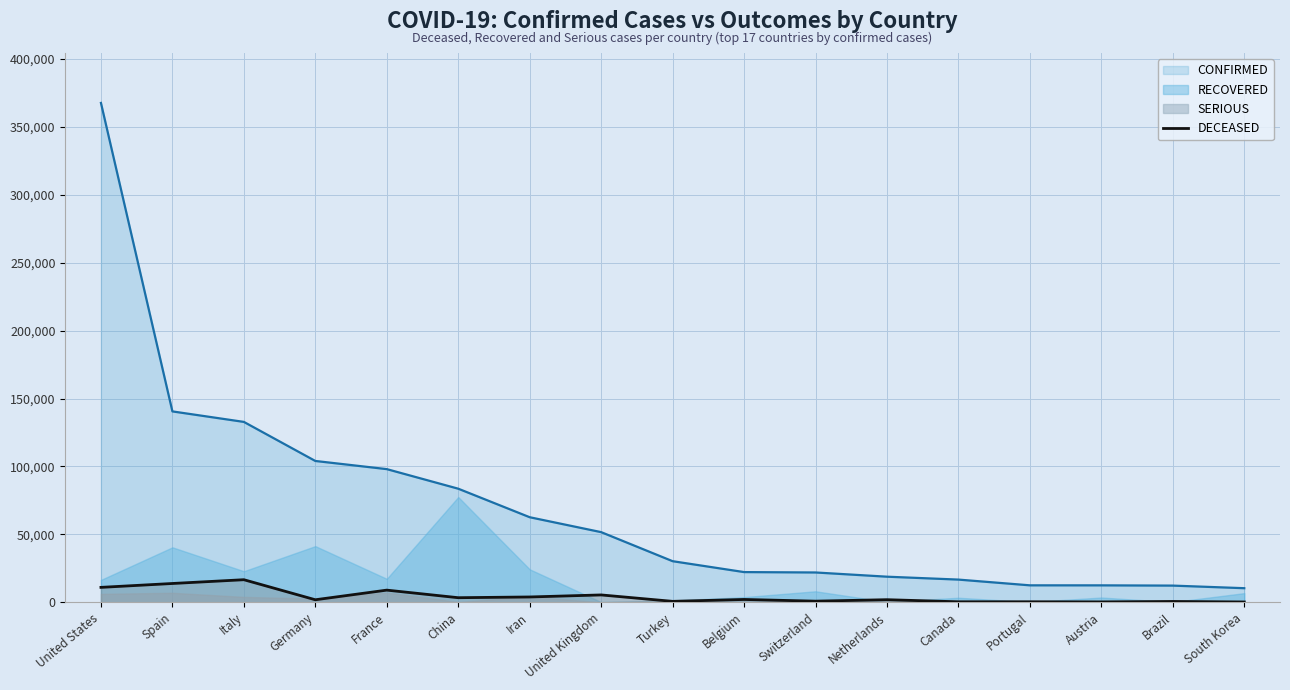

What is the lowest value of the CONFIRMED series?

10331